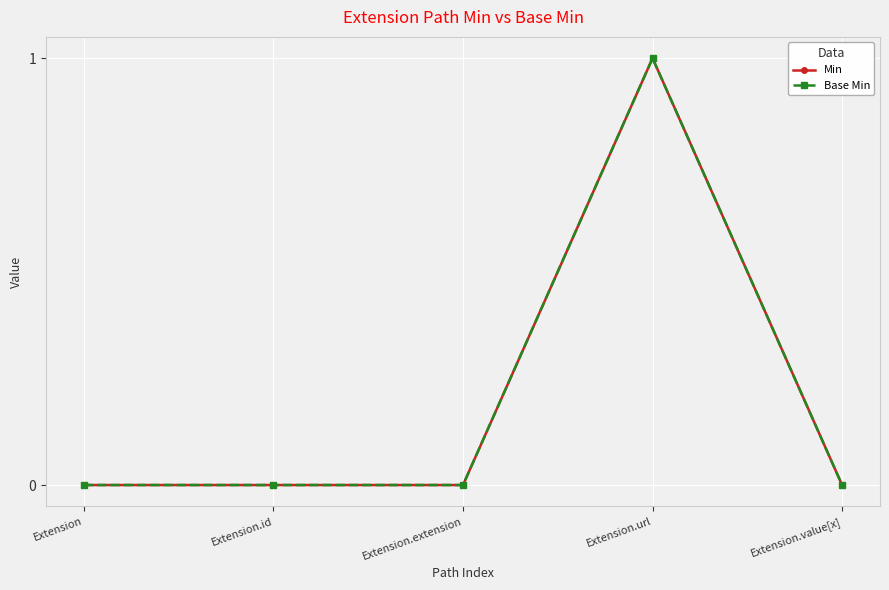

At which category does Min reach its first local peak?

Extension.url